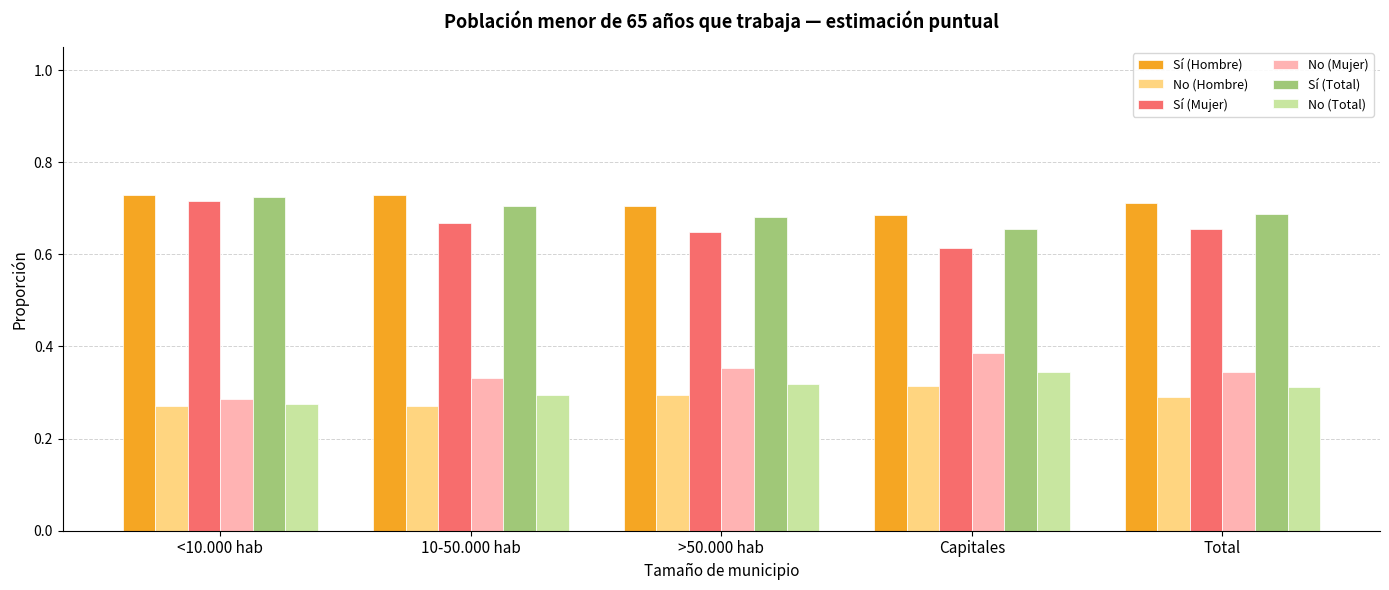

Which category has the highest value in the Sí (Mujer) series?

<10.000 hab